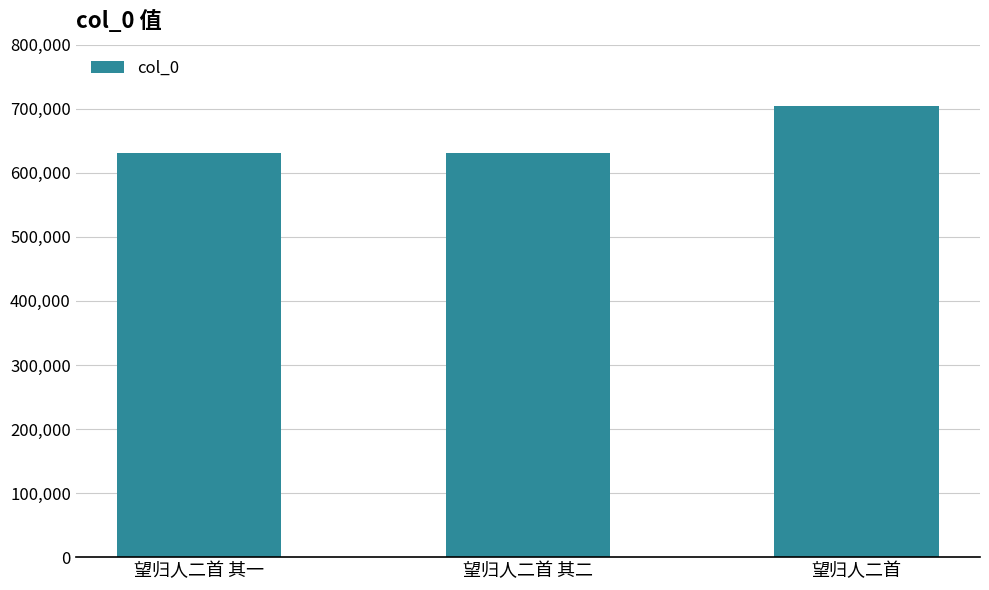

What is the value of the 2nd bar from the left?

630392